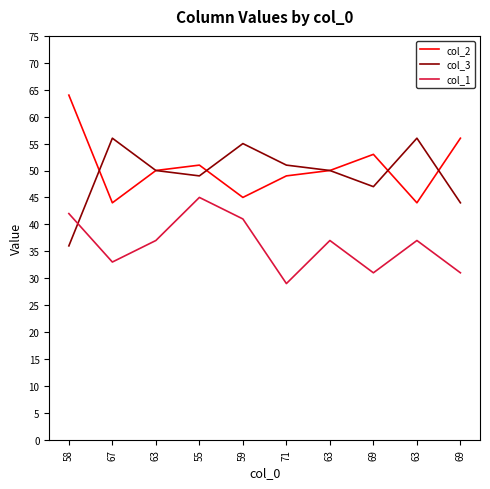

List the series in order of their peak value, lowest first.

col_1, col_3, col_2